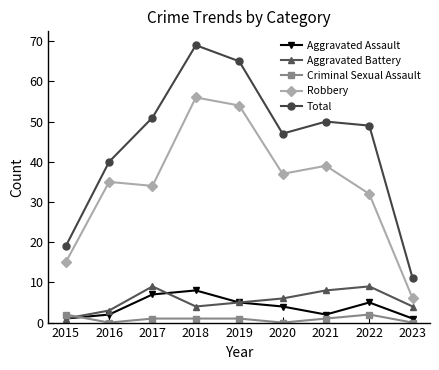

Is the value of Robbery at 2015 greater than the value of Criminal Sexual Assault at 2023?

Yes